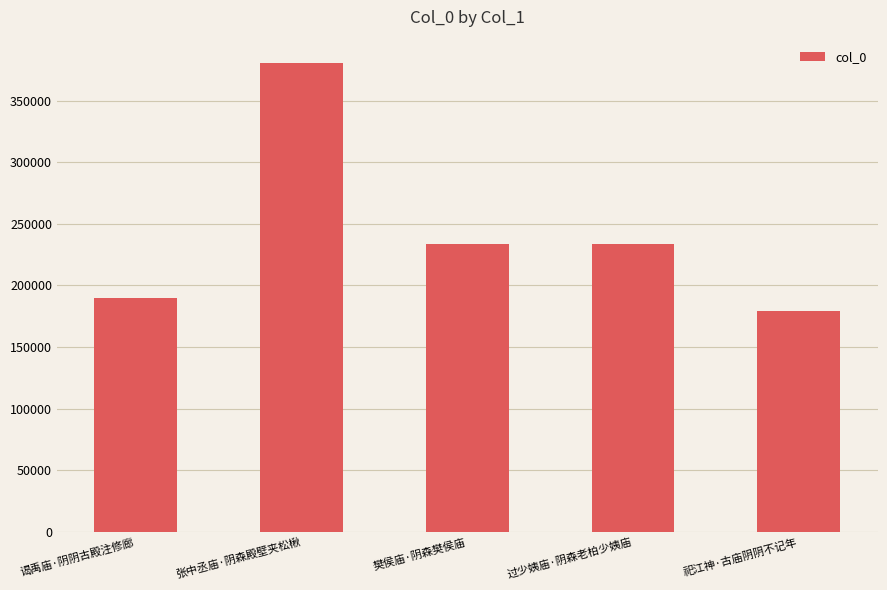

True or false: the data shows 237499 at 祀江神·古庙阴阴不记年.

False